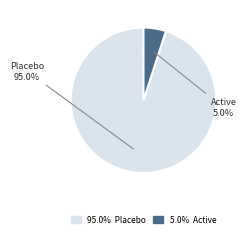

Is there any slice that represents more than half of the pie?

Yes